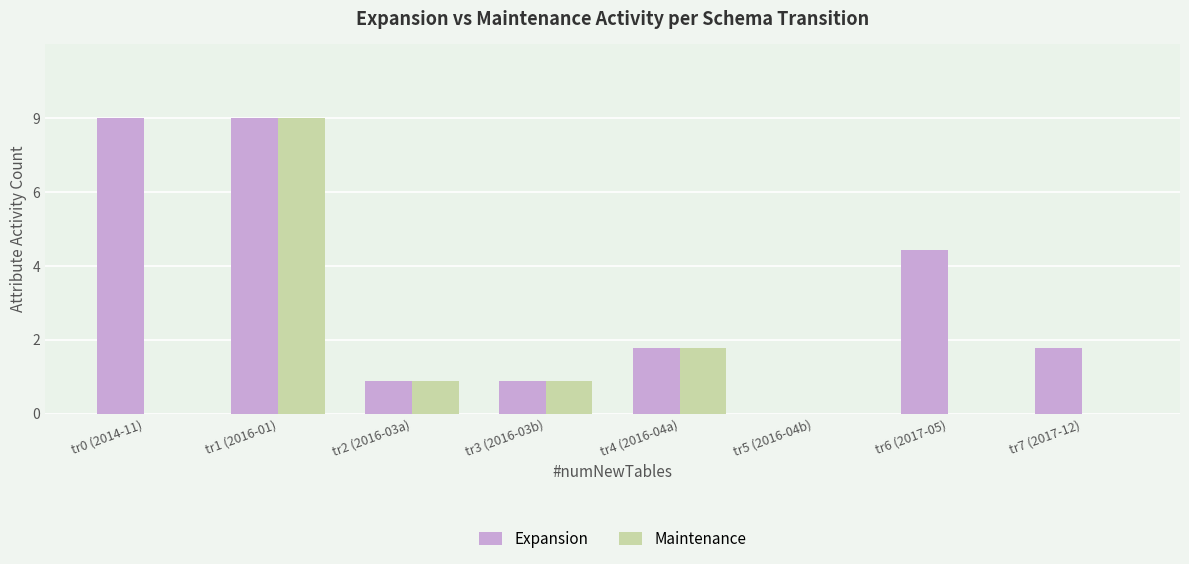

Reading left to right, what are all the values shown in this chart?

Expansion: 9	9	1	1	2	0	5	2
Maintenance: 0	9	1	1	2	0	0	0